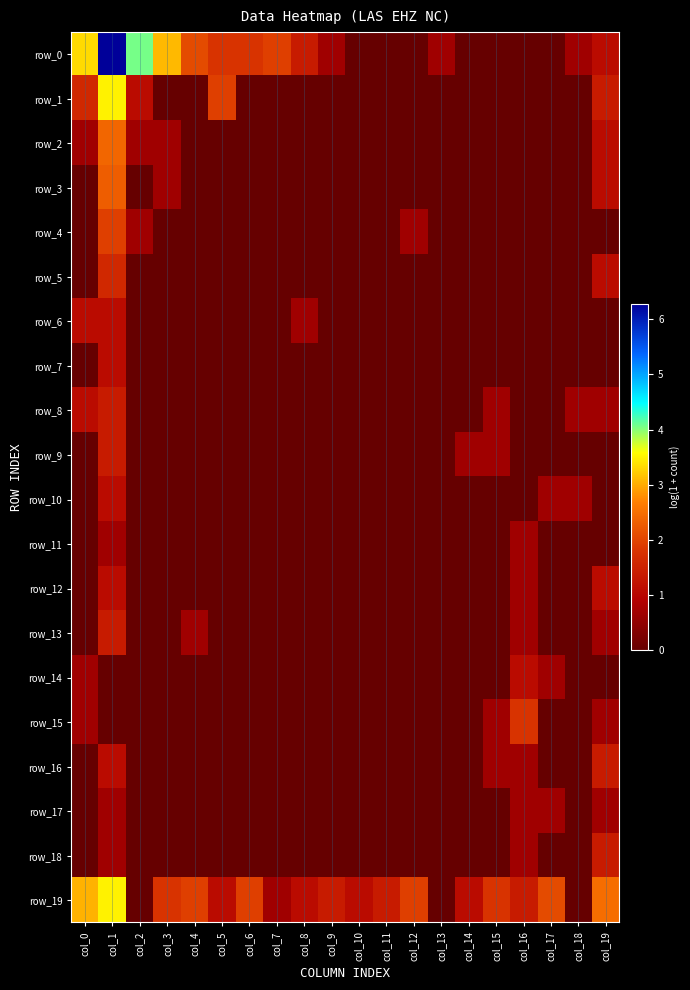

Which has a higher value, col_1 or col_15?

col_1